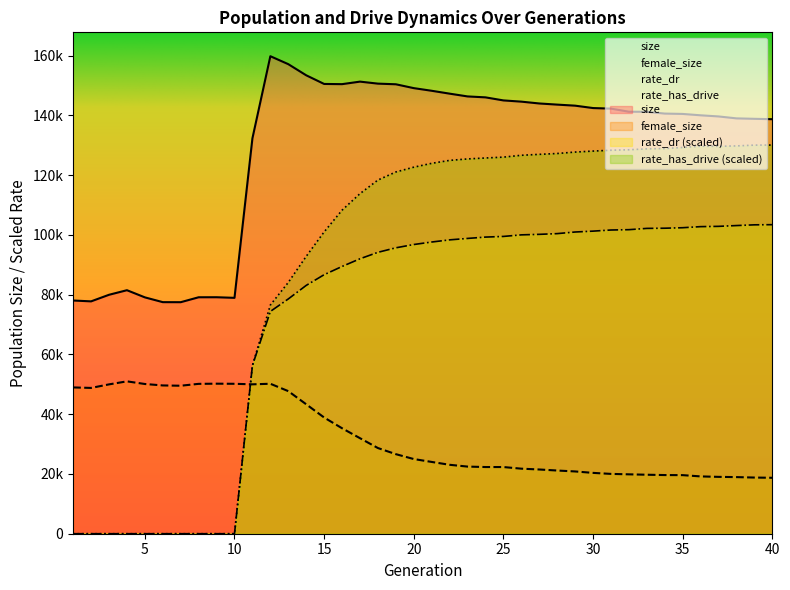

True or false: female_size and size intersect in this chart.

False